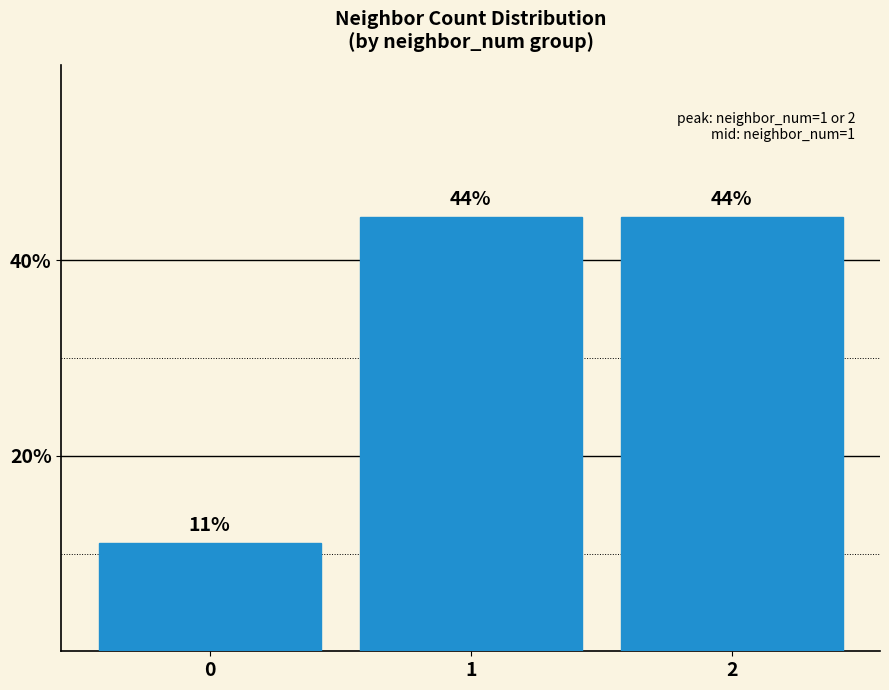

How many values are between 0 and 1?

3